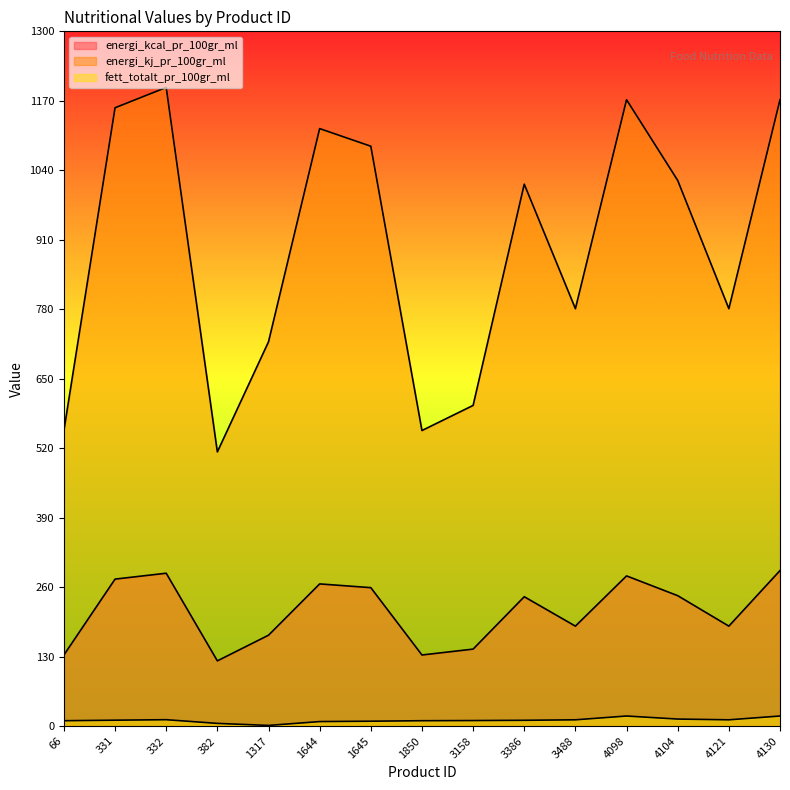

How many lines are shown in the chart?

3